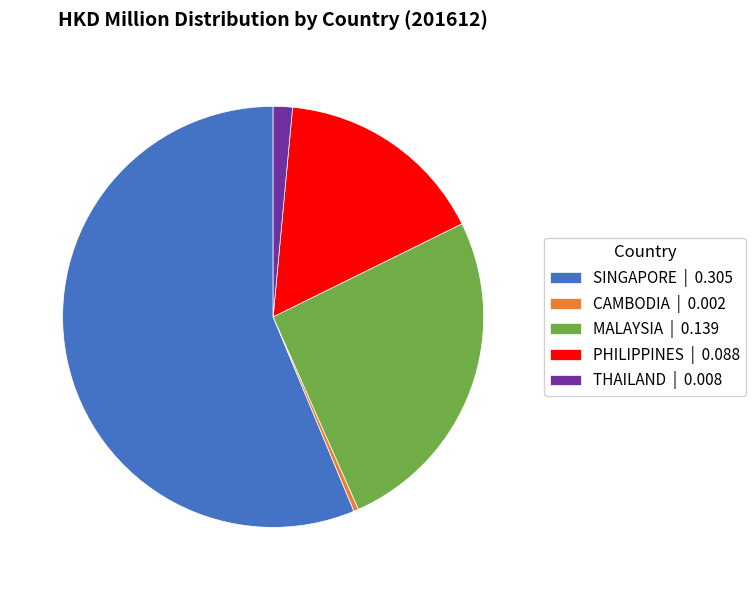

Do SINGAPORE | 0.305 and MALAYSIA | 0.139 together represent more than half of the pie?

Yes